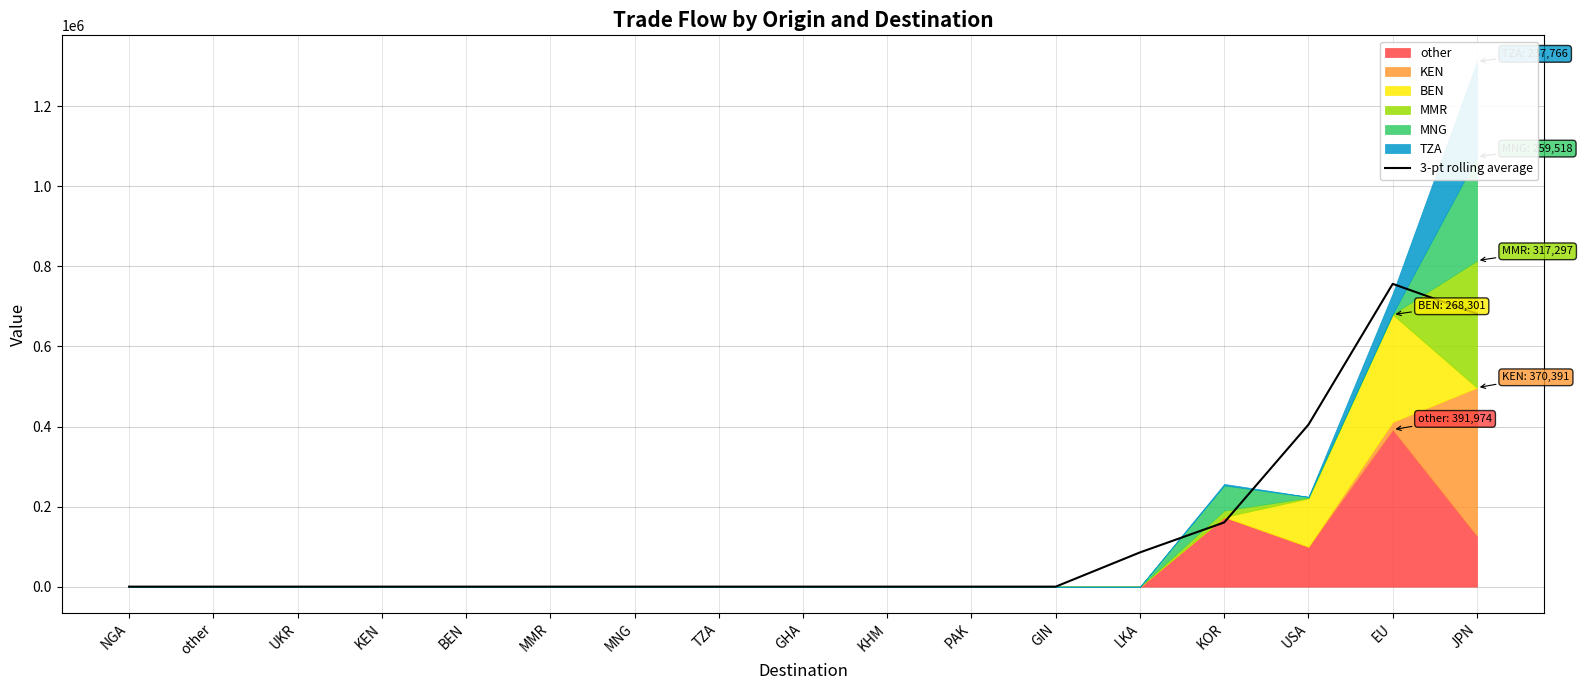

The chart shows a value of 0.0 at PAK. True or false?

True